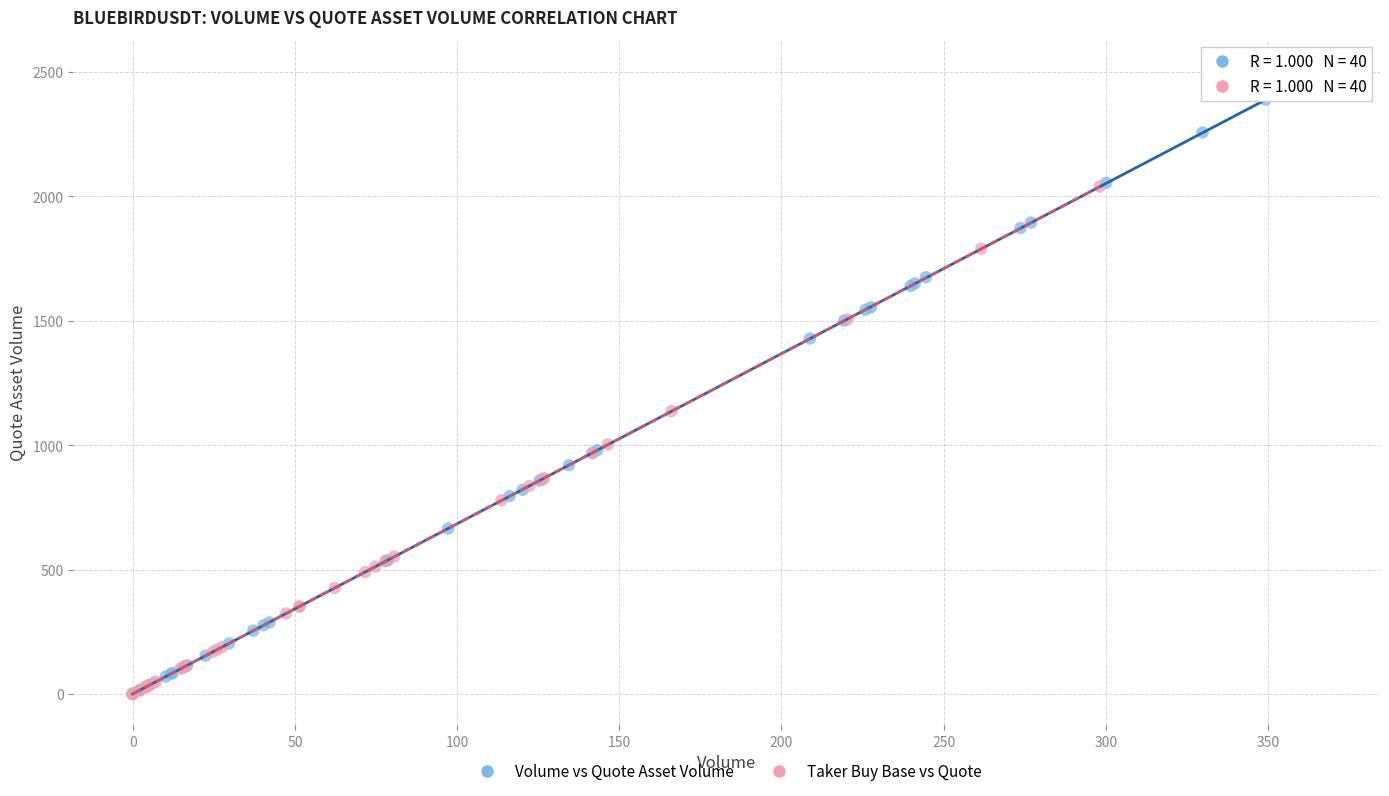

What are all the series names shown in the legend?

Volume vs Quote Asset Volume, Taker Buy Base vs Quote